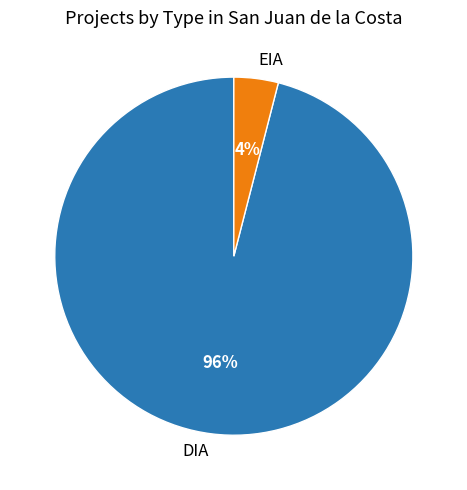

How many segments does this pie chart have?

2